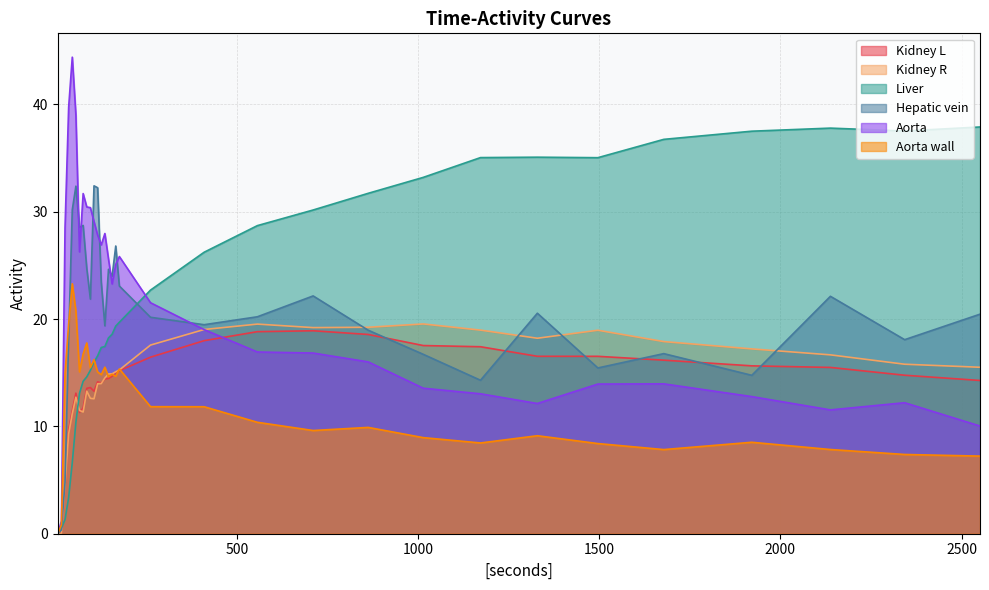

Where is the first local maximum for Aorta?

45.0